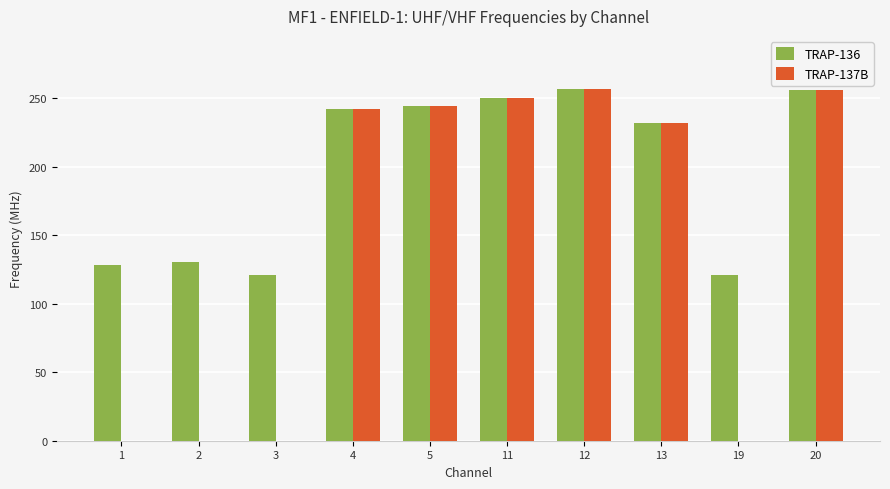

What is the sum of the TRAP-136 values at 13 and 11?

482.0